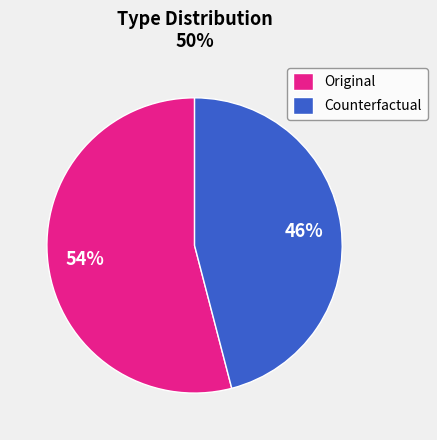

Which slice represents more than half of the pie?

Original